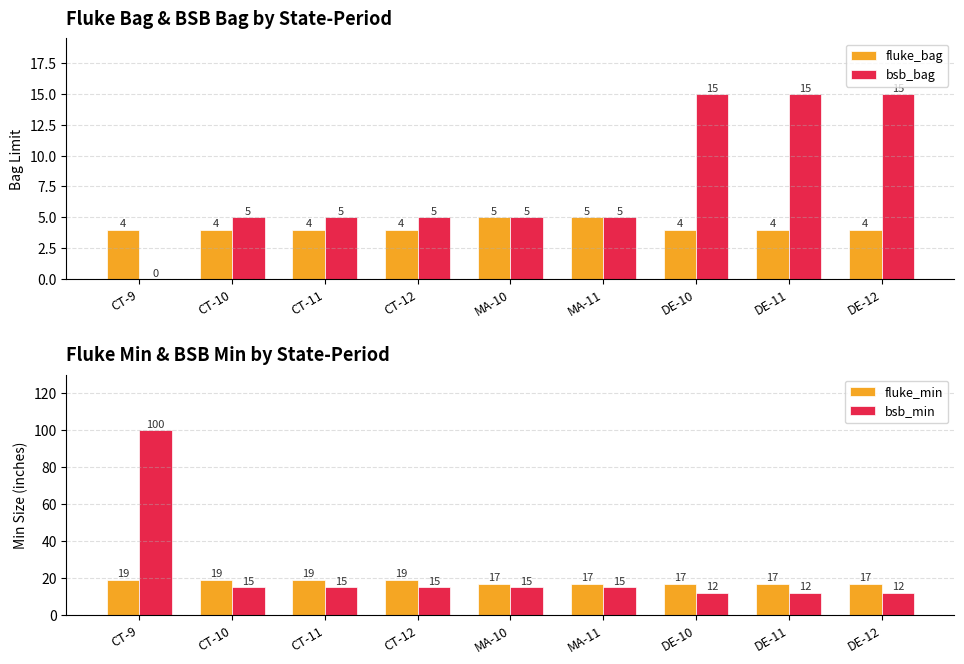

Which has a higher value, MA-11 or CT-12?

MA-11